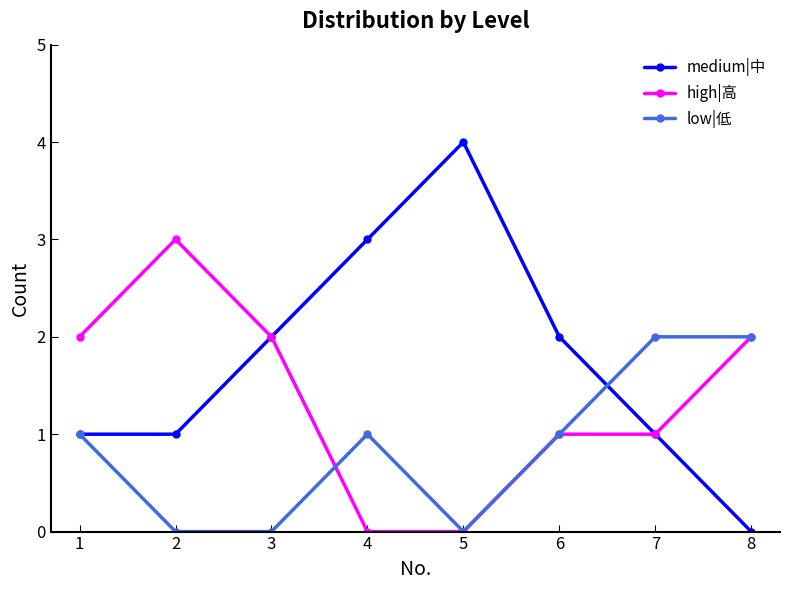

True or false: high|高 has a value of 2 at 3.

True